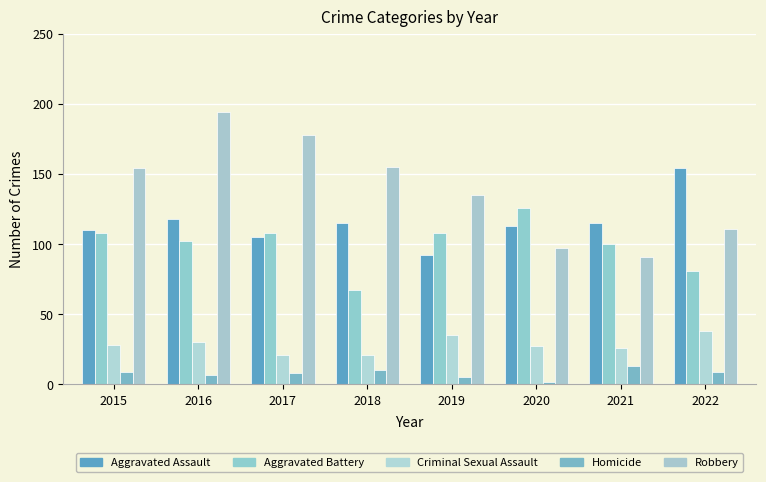

At 2015, list the series in order from largest to smallest.

Robbery, Aggravated Assault, Aggravated Battery, Criminal Sexual Assault, Homicide